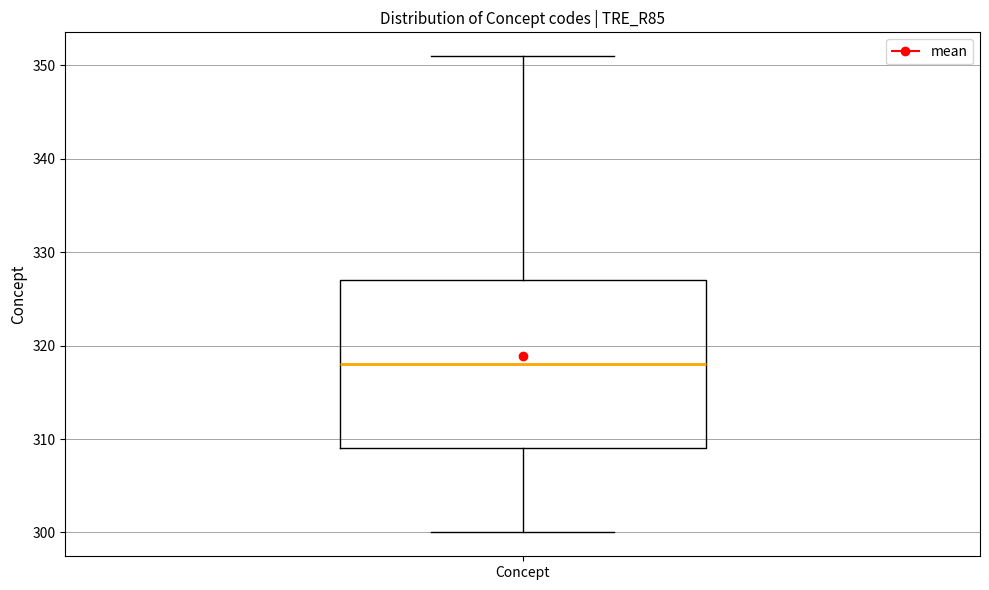

Where is the lower edge of the box for Concept on the y-axis? The values are not printed on the chart, so give them approximately, as read against the axis.

309